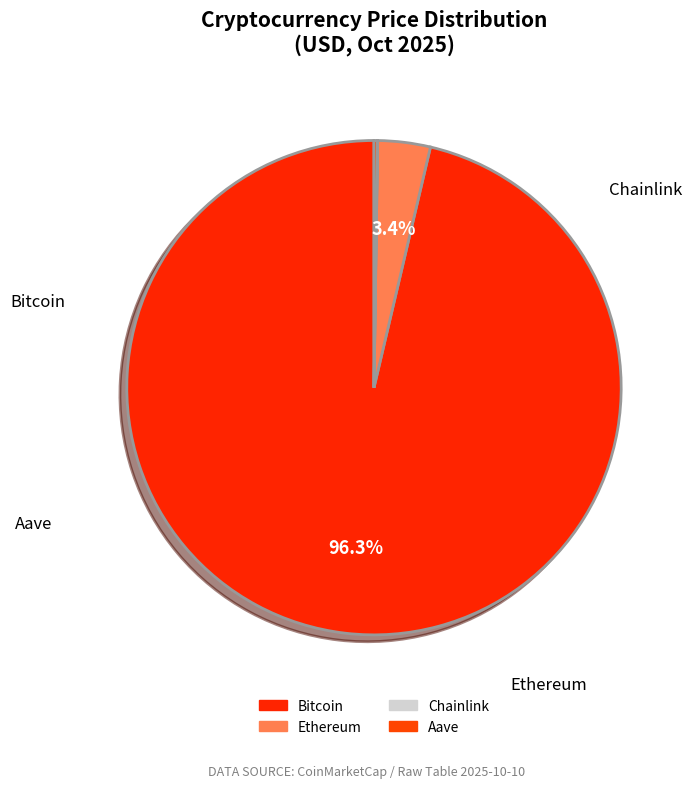

Between Ethereum and Bitcoin, which is larger?

Bitcoin